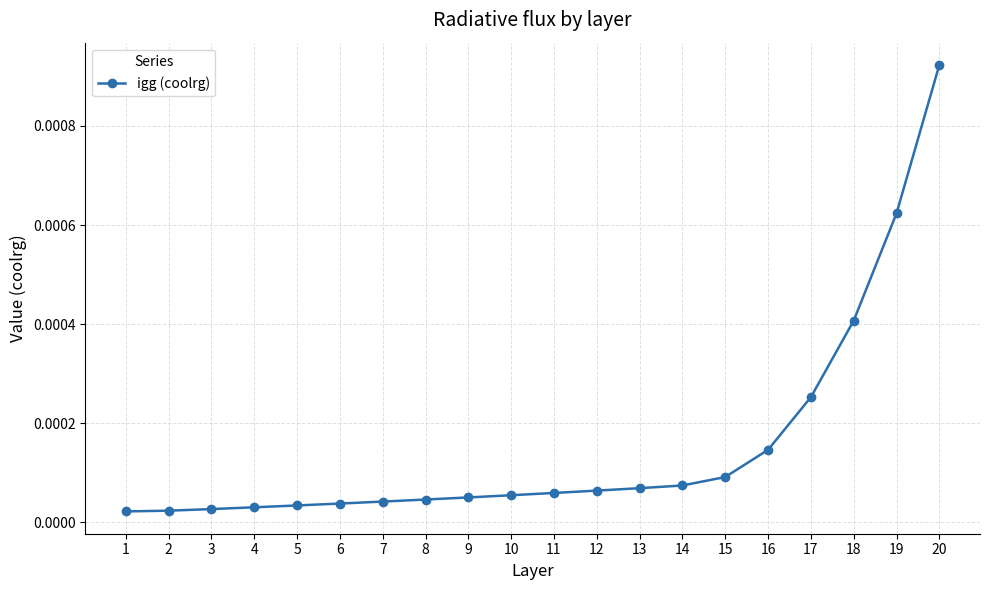

Which label corresponds to the largest value in the chart?

20